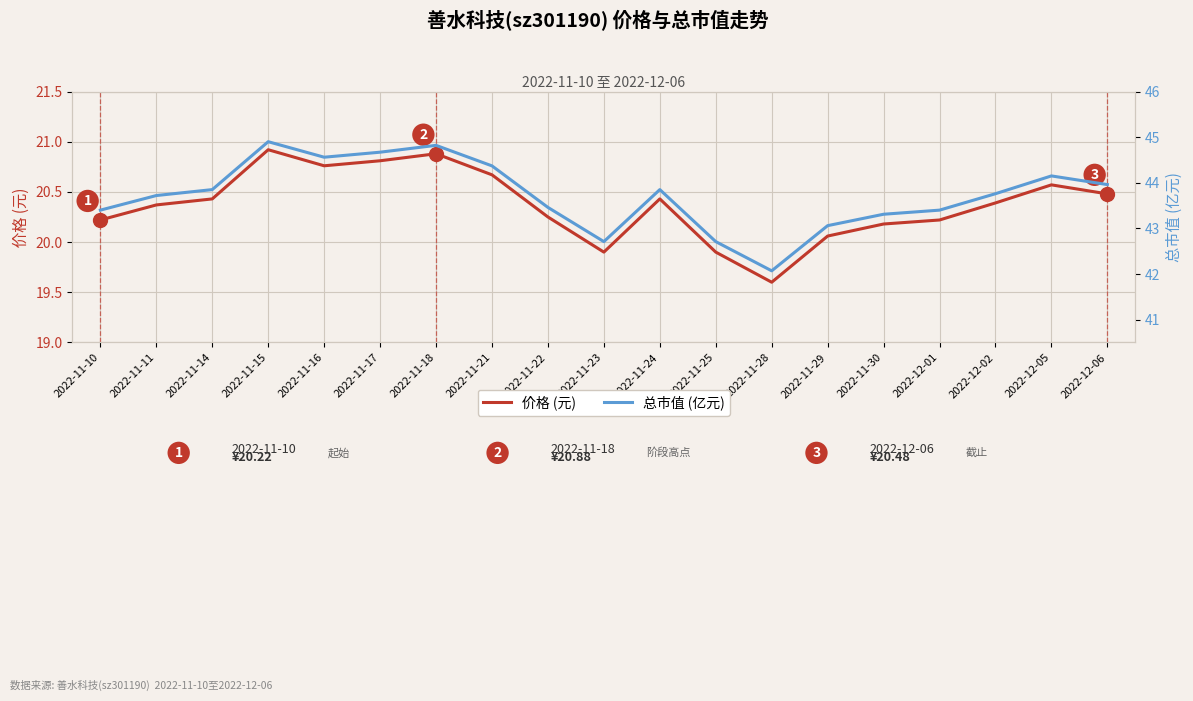

Reading right to left, transcribe all the data shown in this chart.

价格 (元): 20.5	20.6	20.4	20.2	20.2	20.1	19.6	19.9	20.4	19.9	20.2	20.7	20.9	20.8	20.8	20.9	20.4	20.4	20.2
总市值 (亿元): 44.0	44.1	43.8	43.4	43.3	43.1	42.1	42.7	43.9	42.7	43.5	44.4	44.8	44.7	44.6	44.9	43.9	43.7	43.4